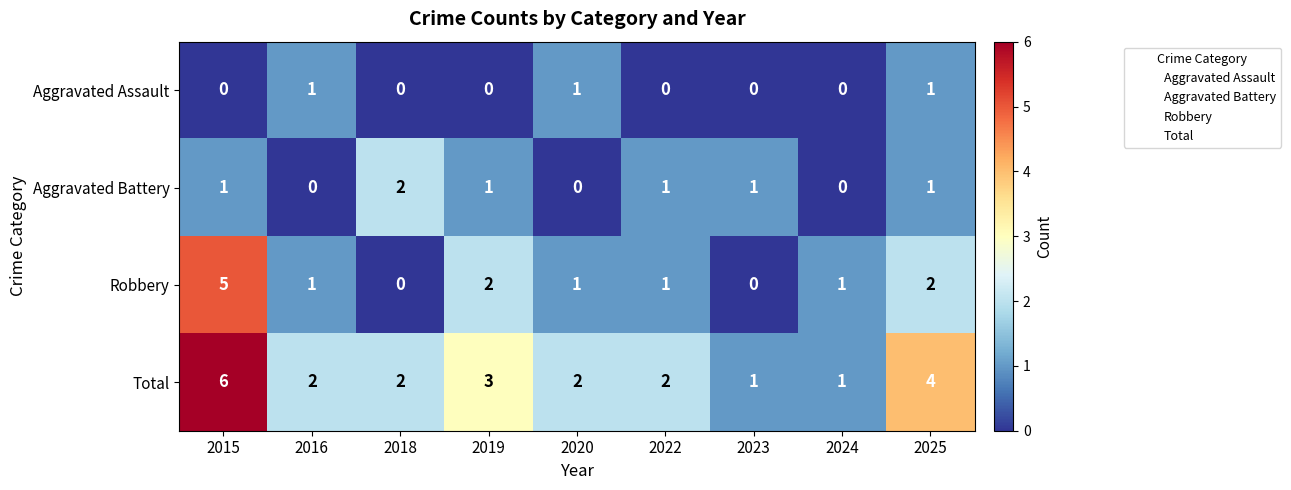

Between 2016 and 2025, which series saw the biggest shift?

Total